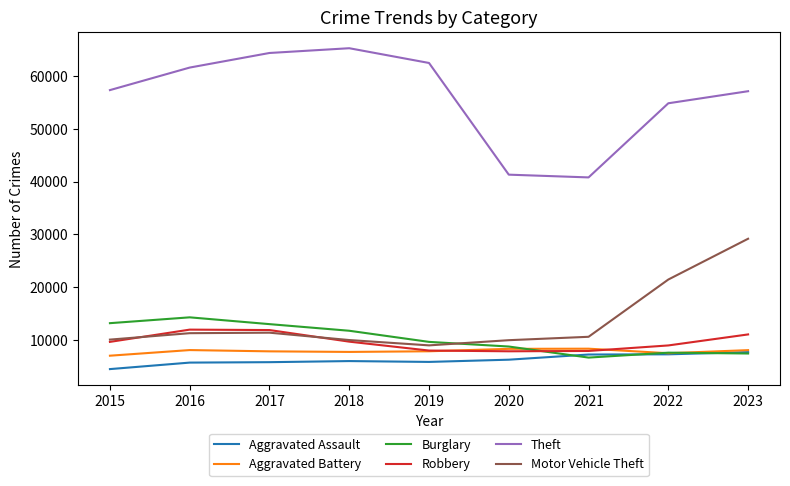

How many lines are shown in the chart?

6